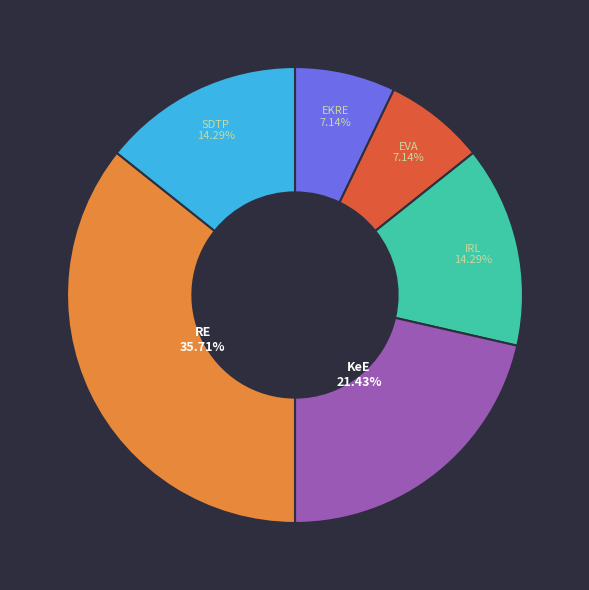

Does any single category account for the majority?

No